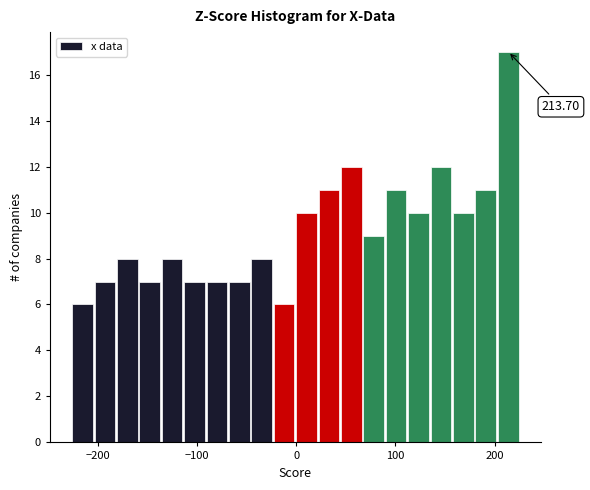

Around what value on the x-axis is the tallest bar? Give the approximate position of its centre, as read against the axis.

210